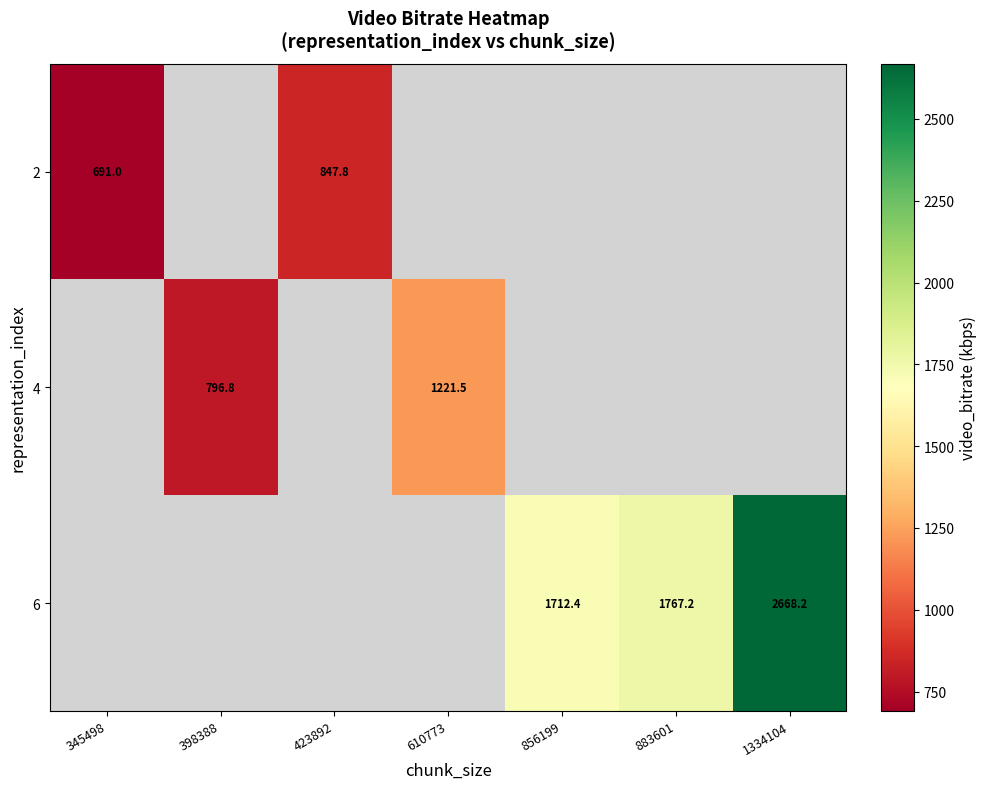

What is the difference between the 2 values at 423892 and 345498?

156.8